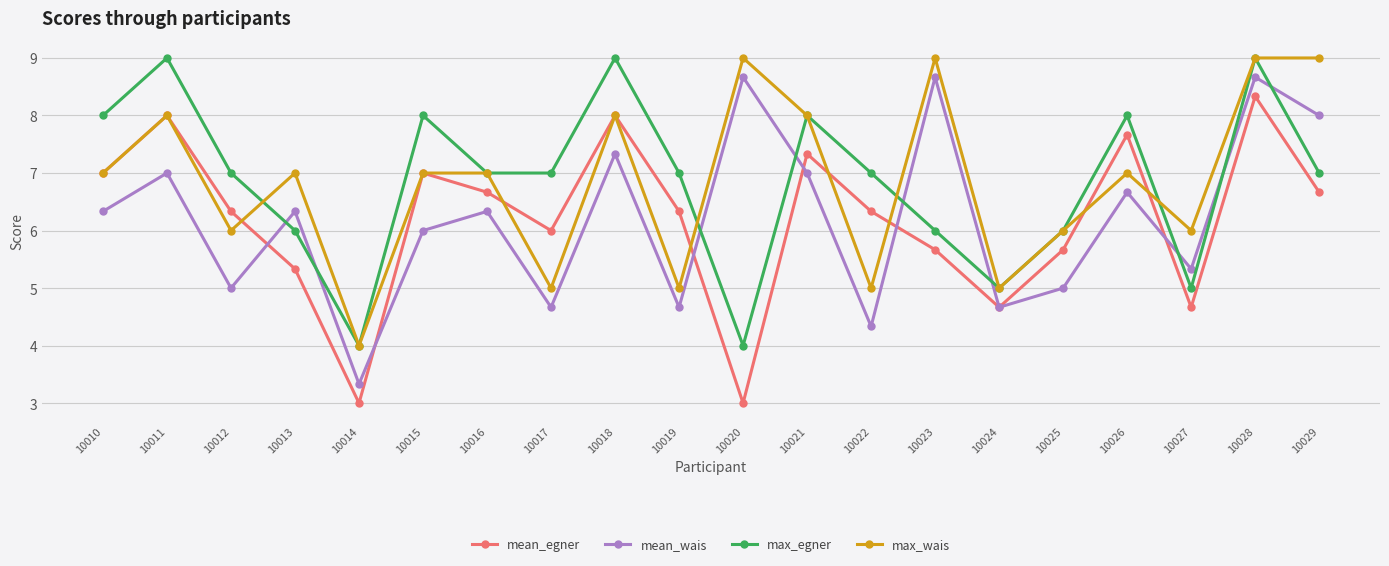

Where is the first local minimum for mean_egner?

10014